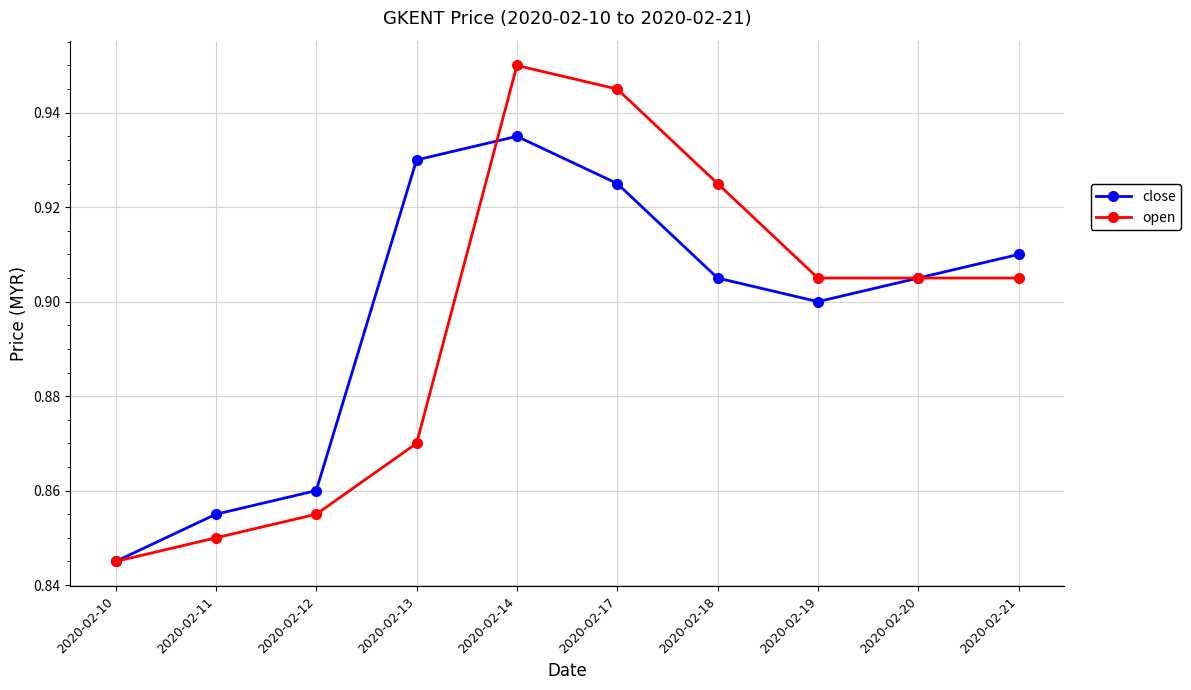

Rank the series at 2020-02-11 from highest to lowest value.

close, open